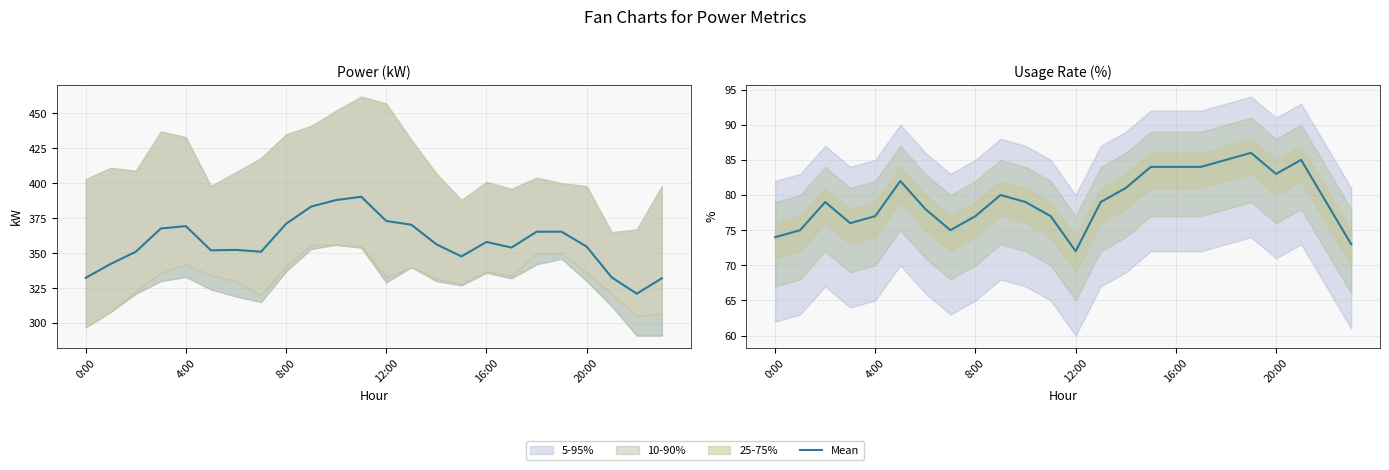

What is the label of the 6th point from the left?

20:00